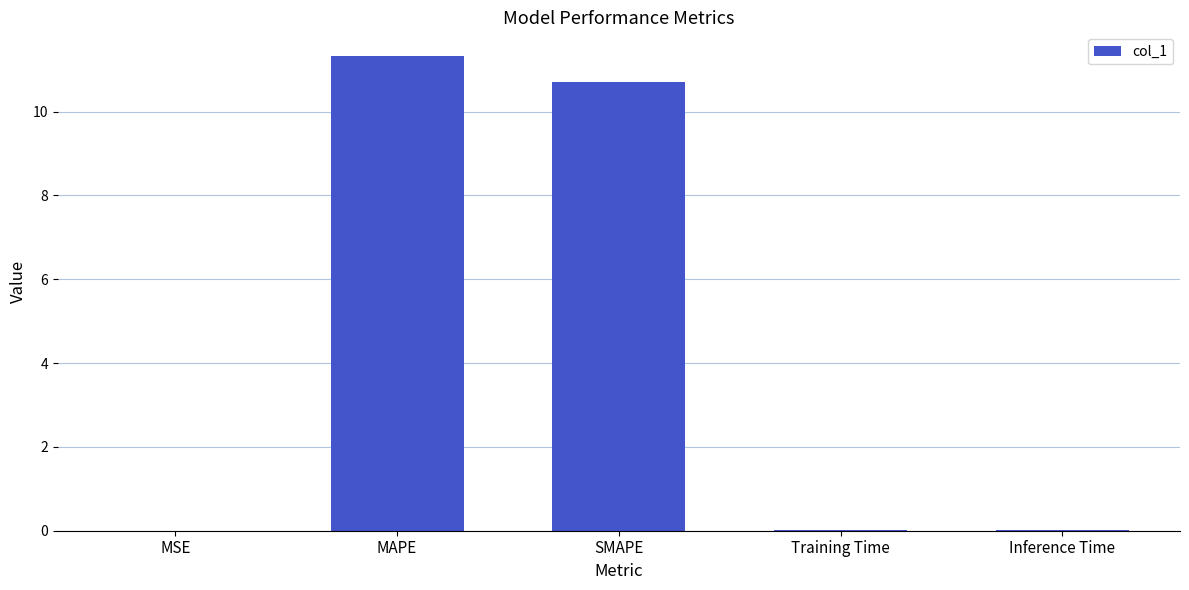

What is the sum of all values?

22.1